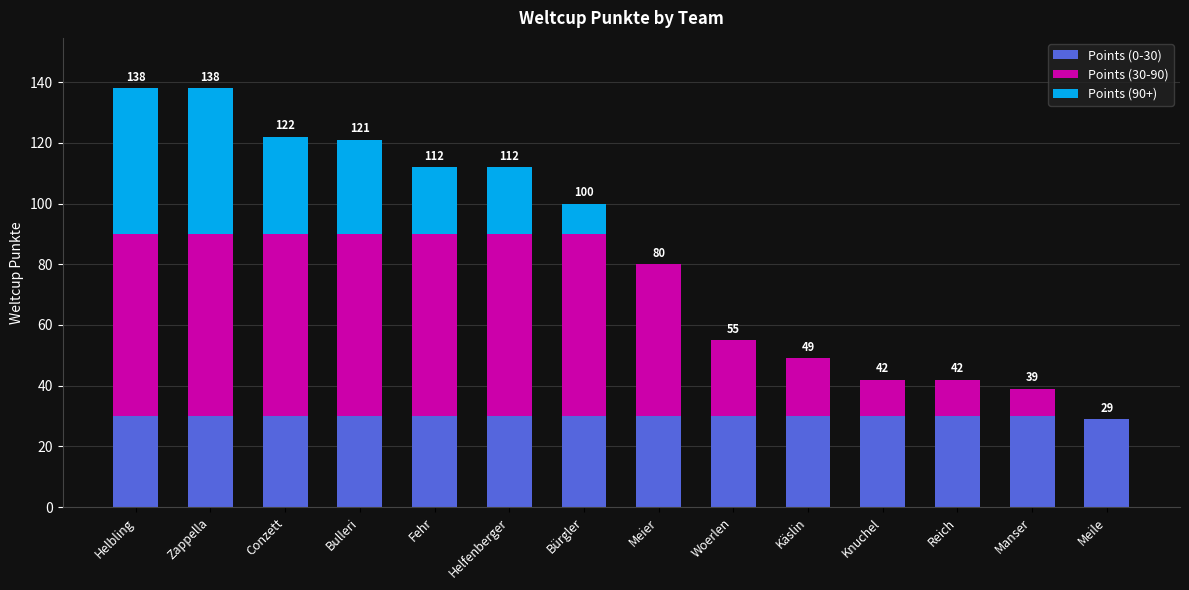

What is the total value across all series at Fehr?

112